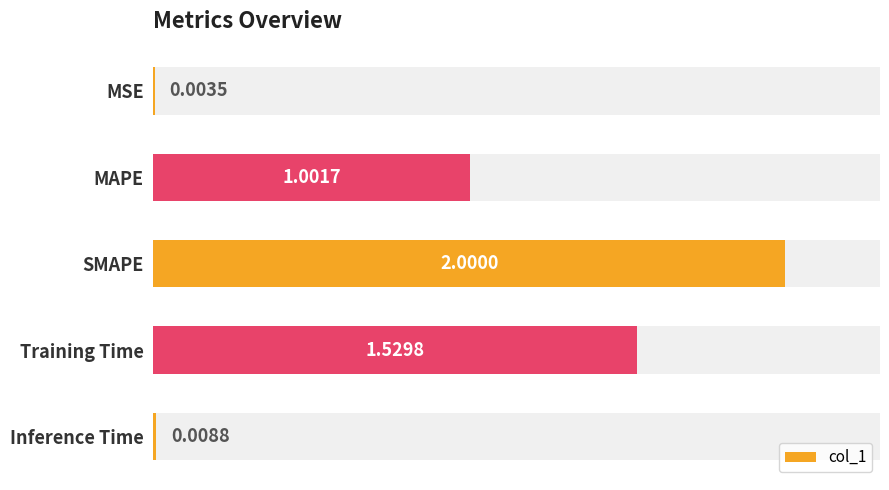

Rank the categories by value from highest to lowest.

SMAPE, Training Time, MAPE, Inference Time, MSE